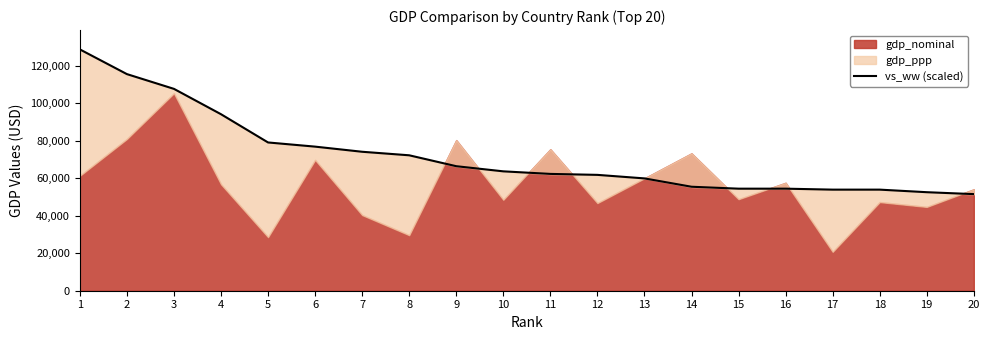

List the labels in order of value, largest first.

1, 2, 3, 4, 5, 6, 7, 8, 9, 10, 11, 12, 13, 14, 15, 16, 17, 18, 19, 20